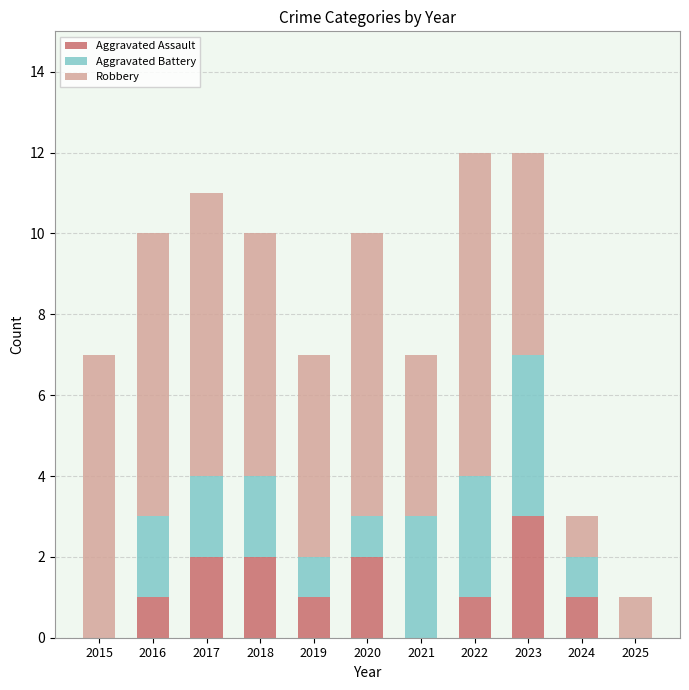

True or false: Aggravated Assault has a value of 1 at 2021.

False